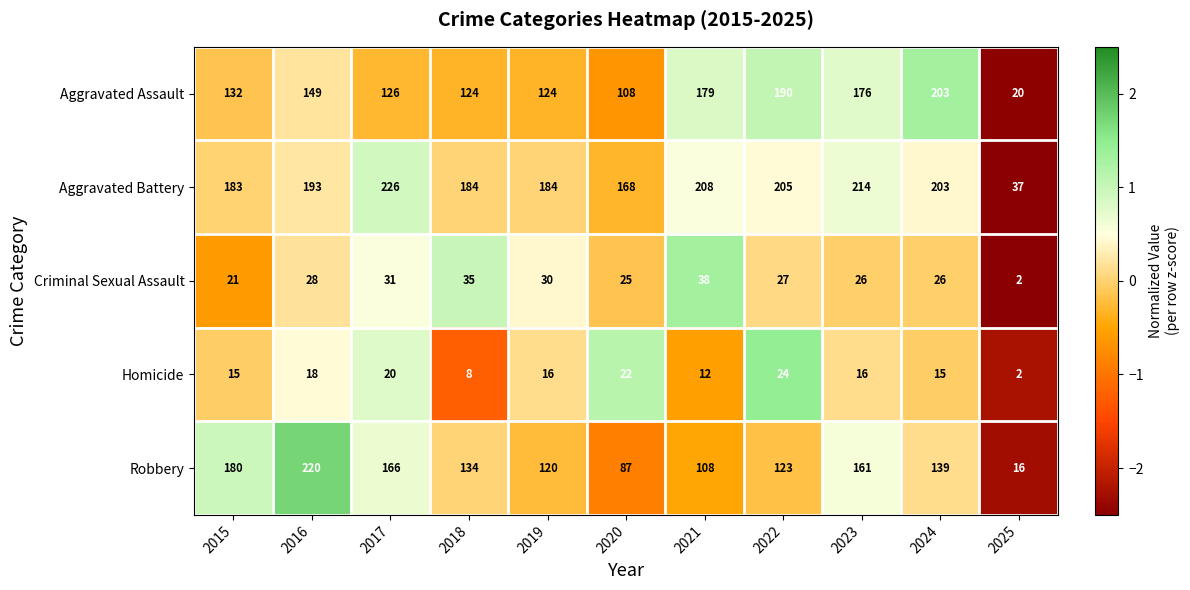

What is the sum of the Homicide values at 2019 and 2021?

28